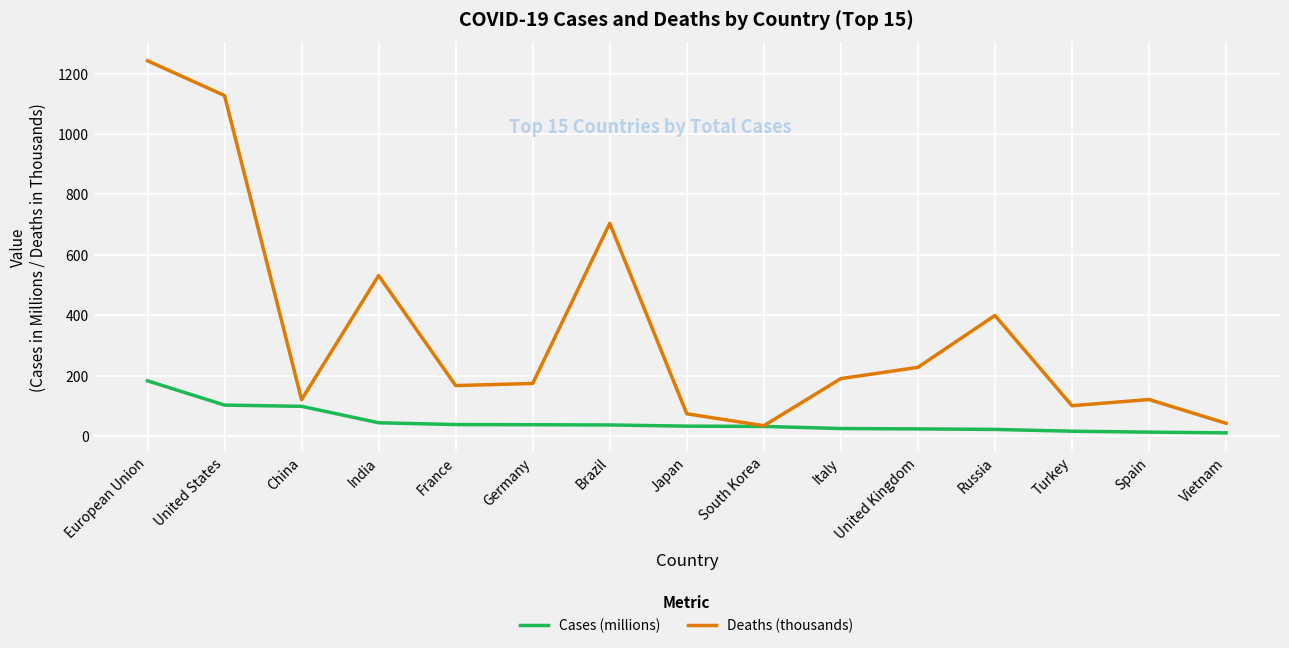

Which category has the highest value across all series?

European Union